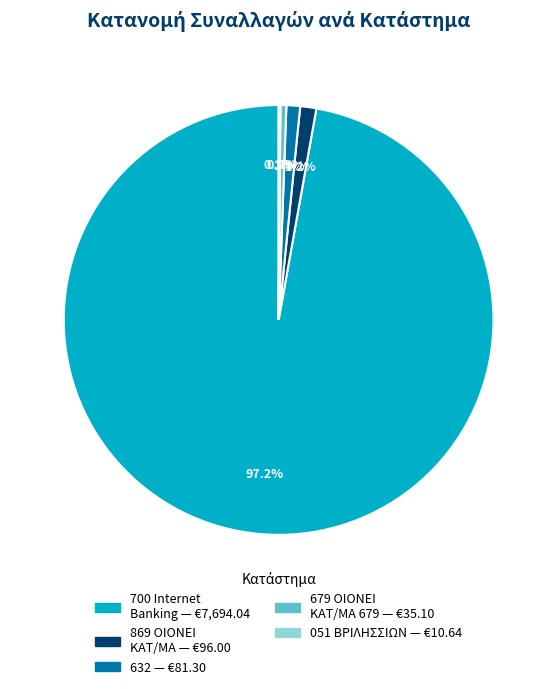

Is there a majority slice in this chart?

Yes